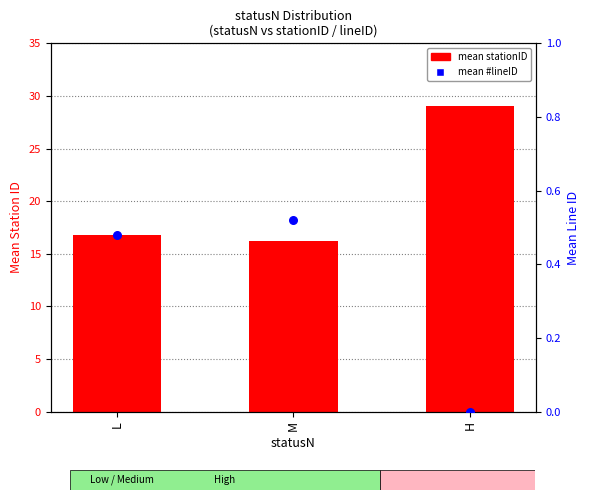

At how many categories does at least one series exceed 12?

3